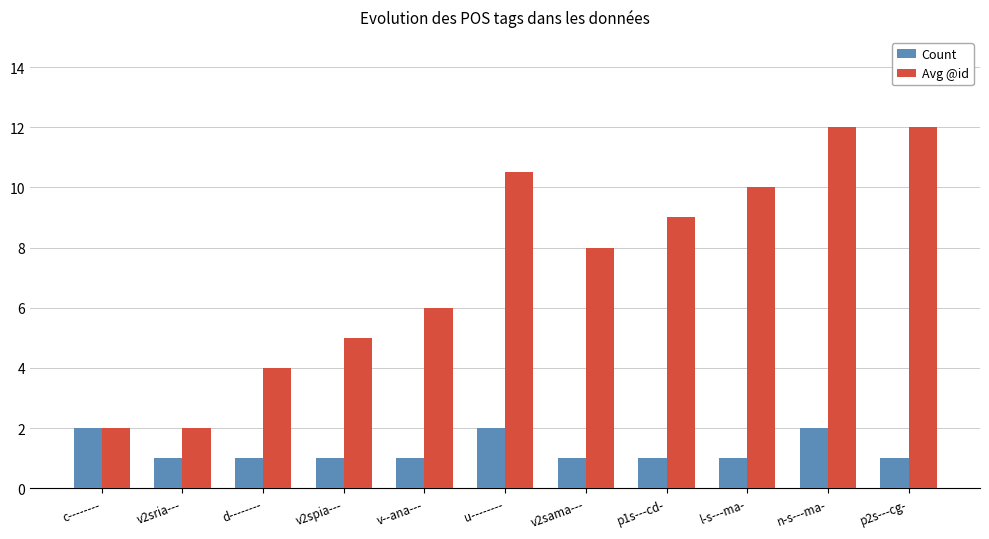

What is the lowest value of the Avg @id series?

2.0